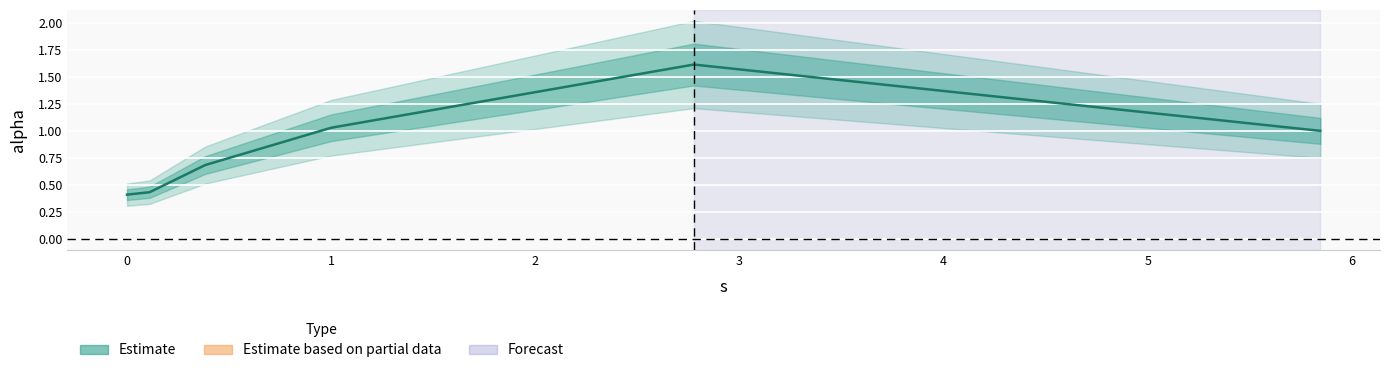

How many lines are shown in the chart?

1